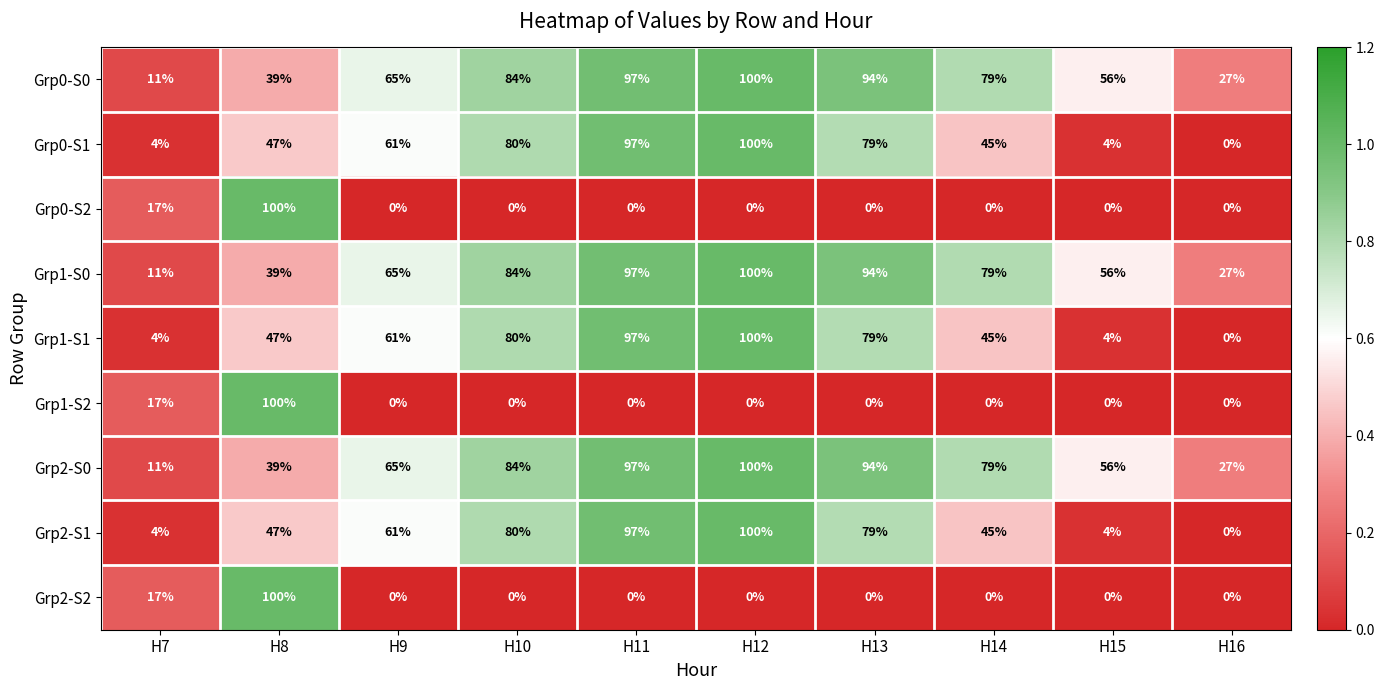

What is the spread (max minus min) of values at H9?

65